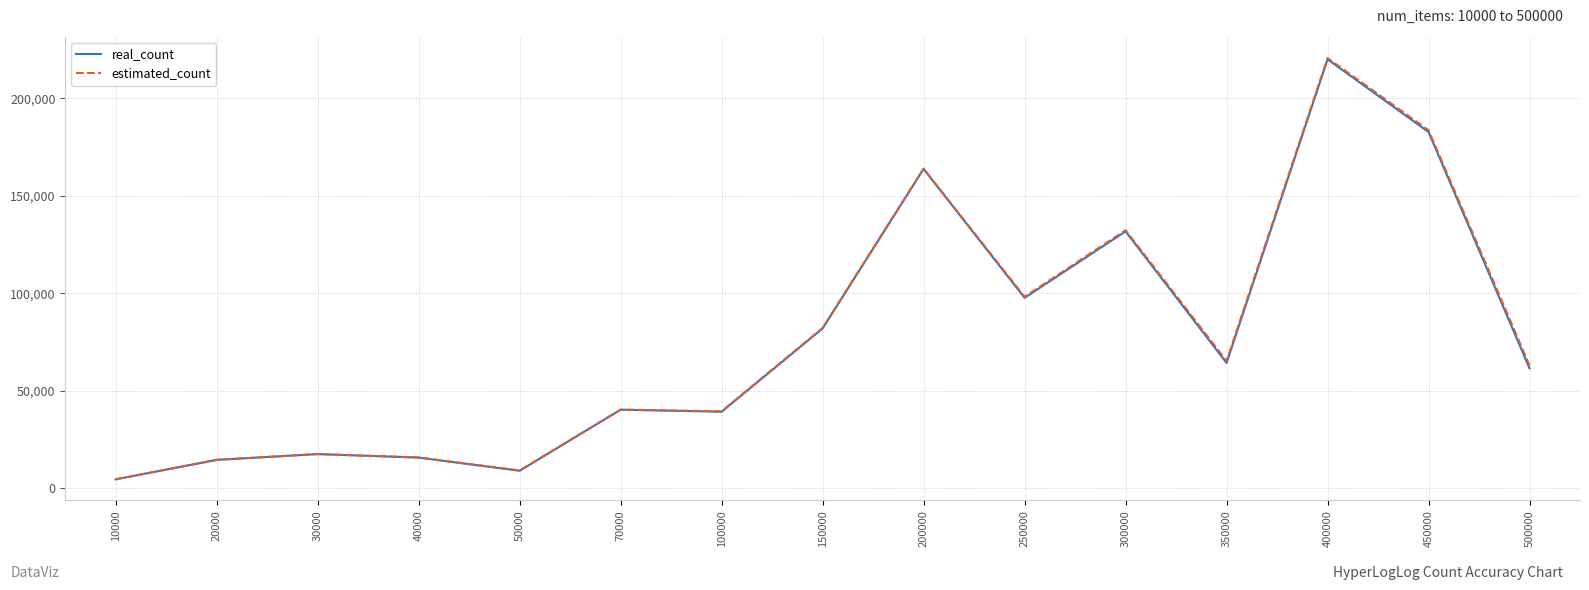

Which series has the widest spread of values?

estimated_count